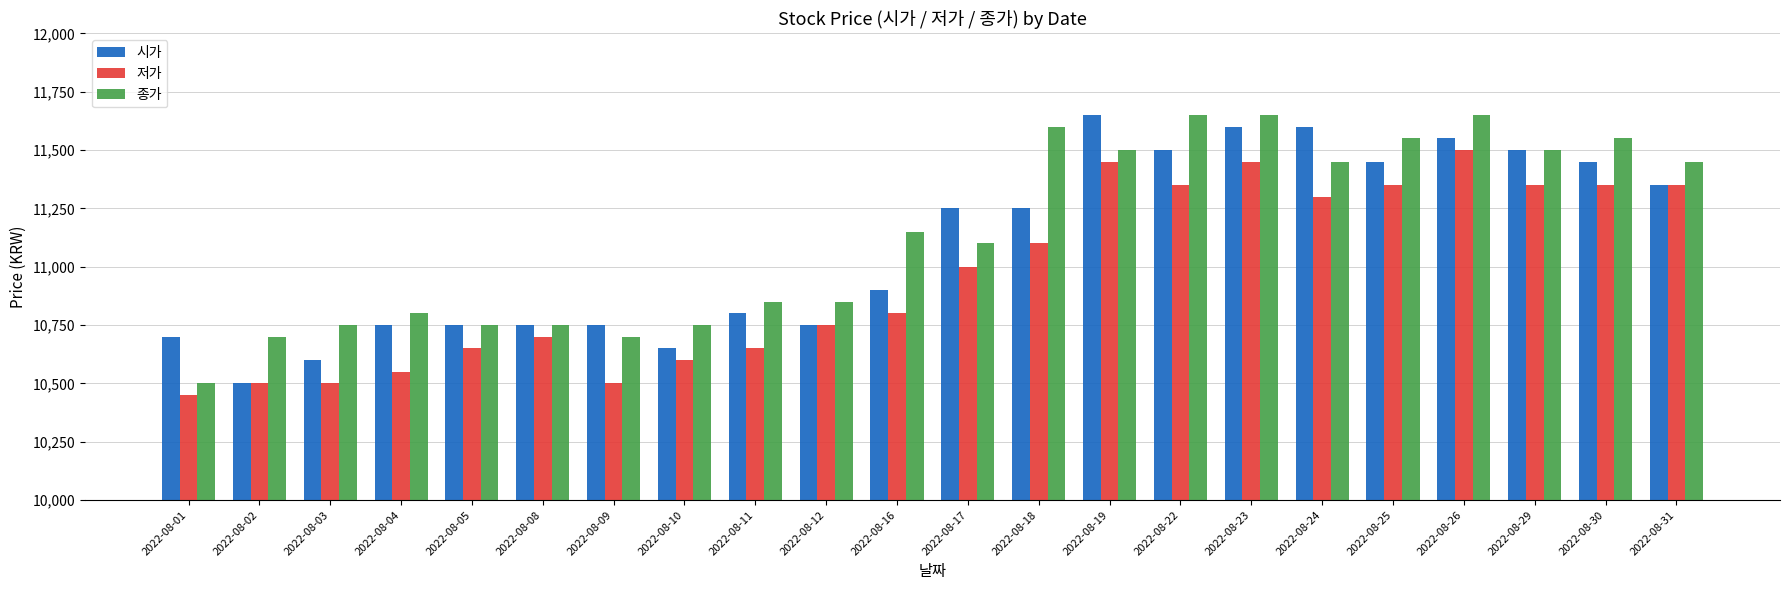

The 시가 series shows 11600 at 2022-08-24. True or false?

True